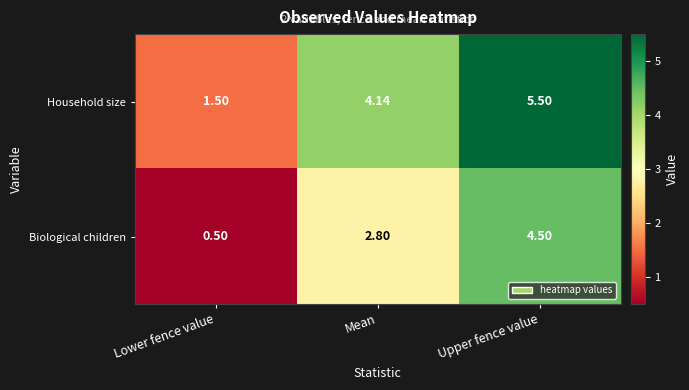

List the series in order of their overall mean, lowest first.

Biological children, Household size